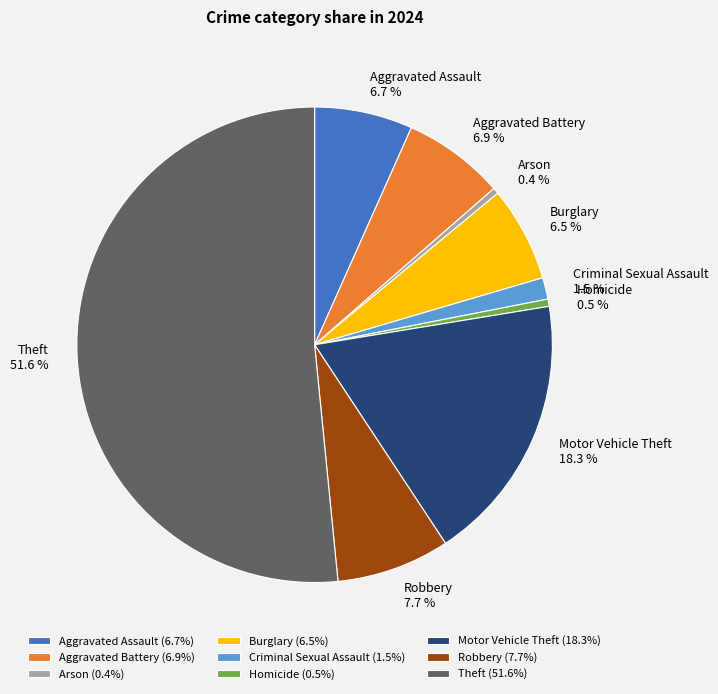

What is the ratio of the value at Theft to the value at Arson?

126.9